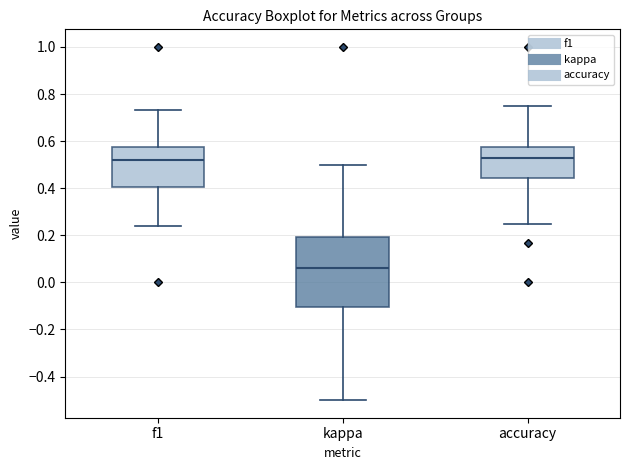

Where is the lower edge of the box for kappa on the y-axis? The values are not printed on the chart, so give them approximately, as read against the axis.

-0.10